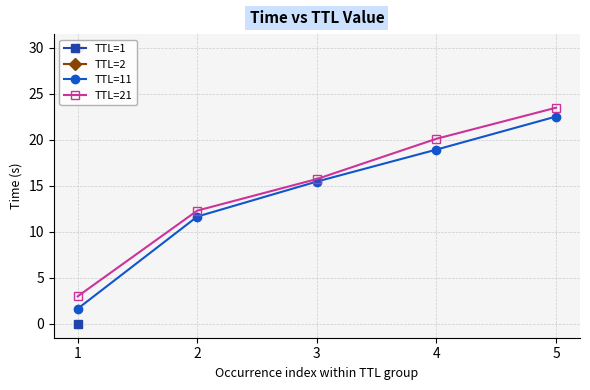

What is the sum of all TTL=11 values?

70.3